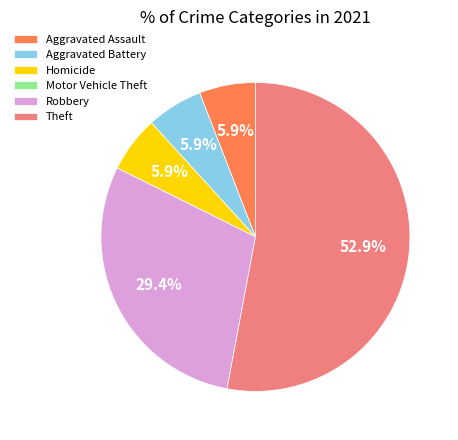

Which has a higher value, Aggravated Battery or Robbery?

Robbery